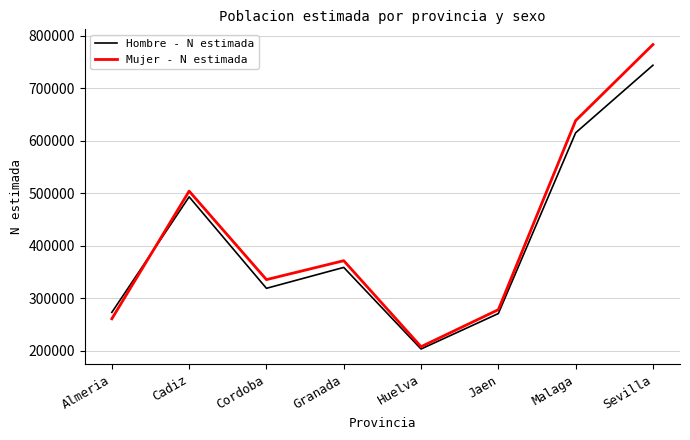

Where does the Hombre - N estimada series first go above 358671?

Cadiz